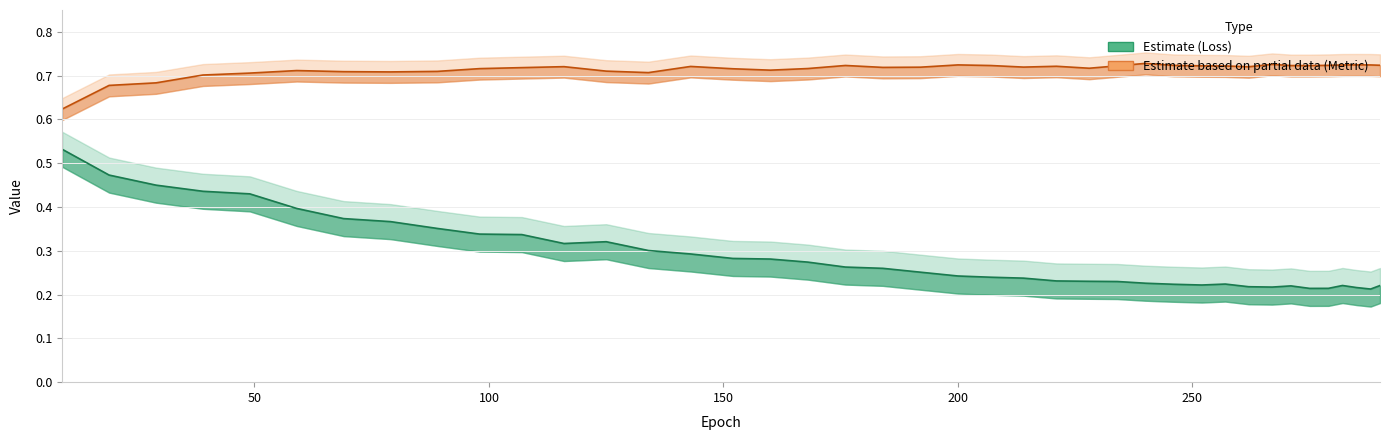

At which category does loss reach its first local peak?

125